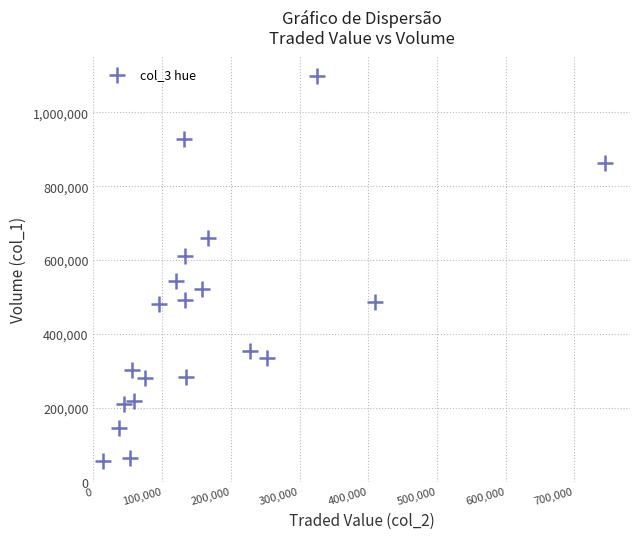

What is the range of X values (max minus min)?

730210